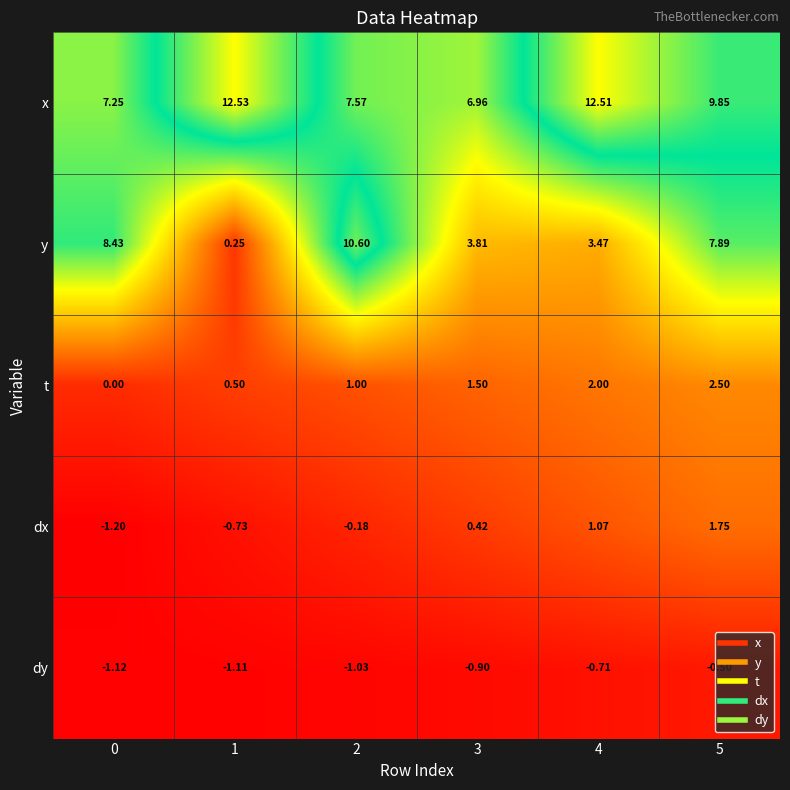

Between 0 and 1, which series saw the biggest shift?

y